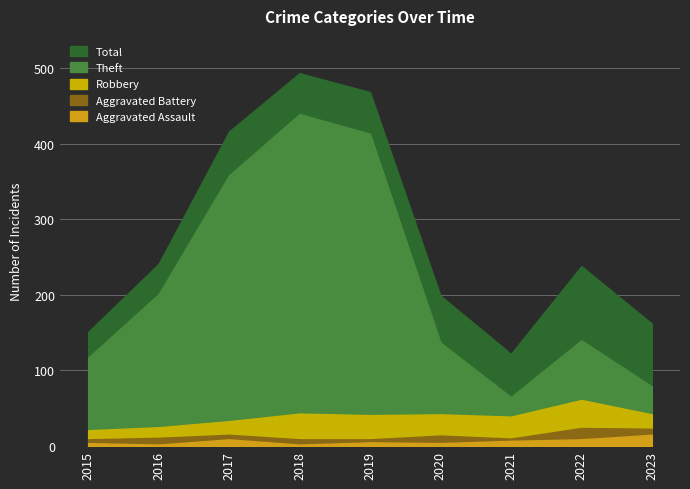

How many values in the Theft series exceed 140?

4